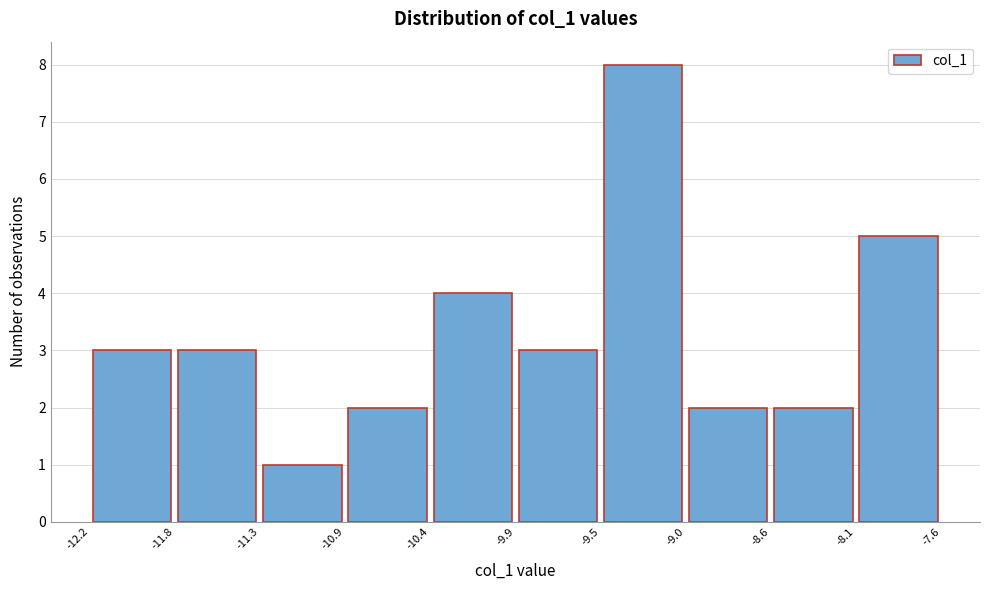

Reading left to right, transcribe this chart: for each bar, give the range it covers on the x-axis and its height. The values are not printed on the chart, so give them approximately, as read against the axis.

-12.2 to -11.8: 3
-11.8 to -11.3: 3
-11.3 to -10.9: 1
-10.9 to -10.4: 2
-10.4 to -9.9: 4
-9.9 to -9.5: 3
-9.5 to -9.0: 8
-9.0 to -8.6: 2
-8.6 to -8.1: 2
-8.1 to -7.6: 5